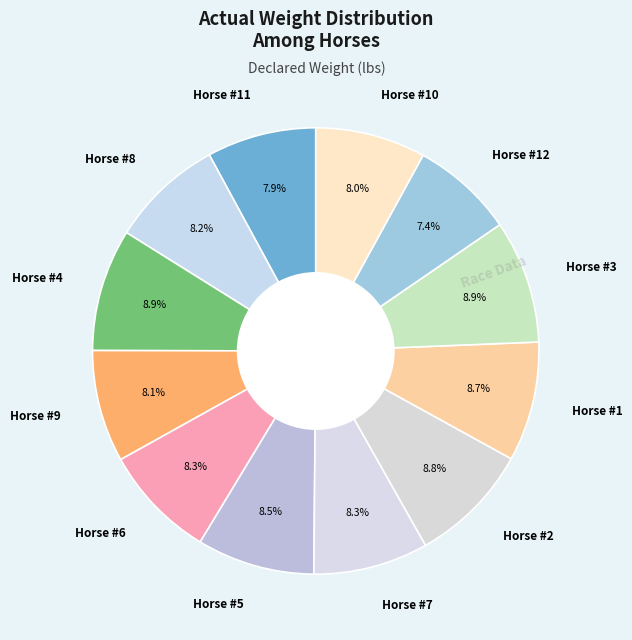

Is there any slice that represents more than half of the pie?

No